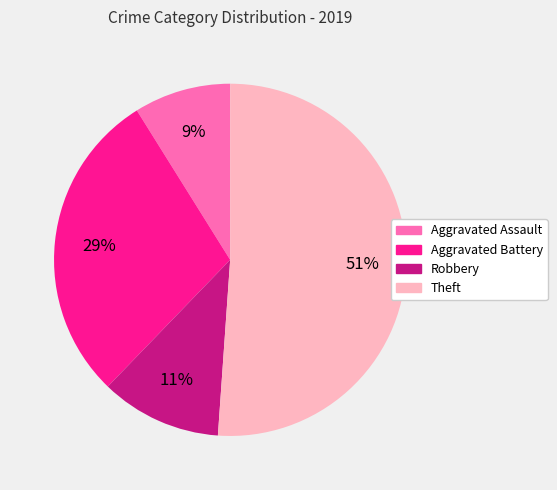

What percentage is the Robbery slice, to the nearest percent?

11%